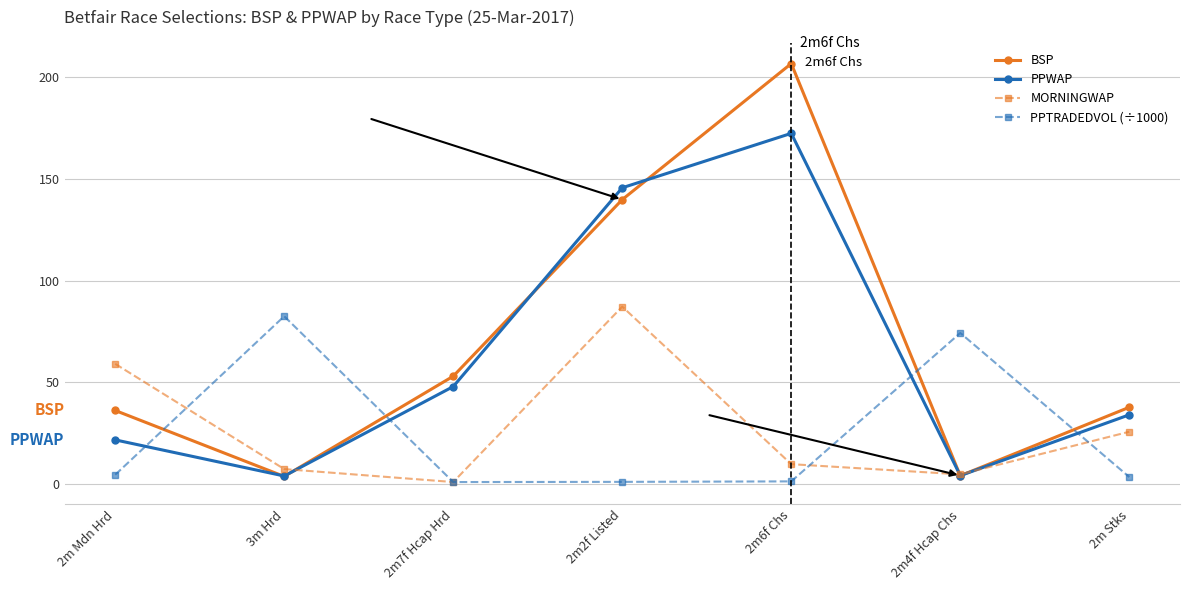

How many values in the PPWAP series exceed 34?

4